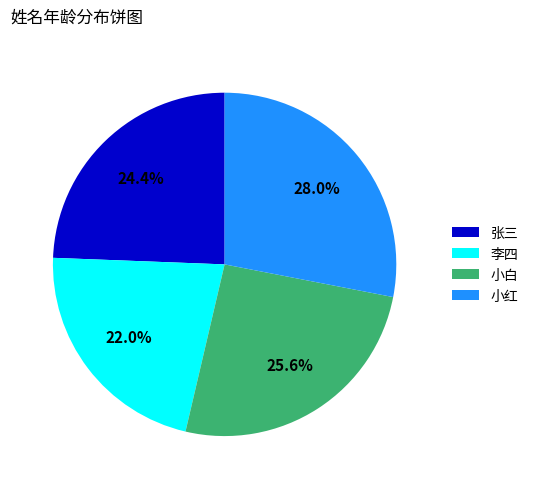

To the nearest percent, what portion does 张三 represent?

24%